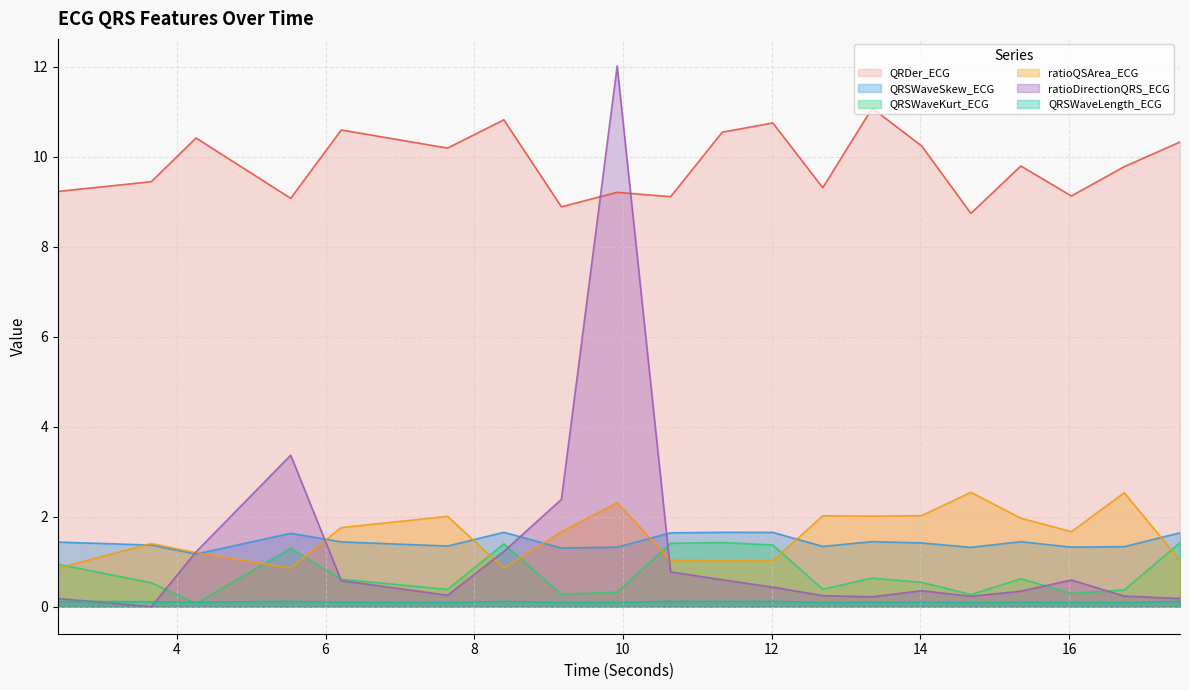

At which category does QRDer_ECG reach its first local peak?

4.2578125